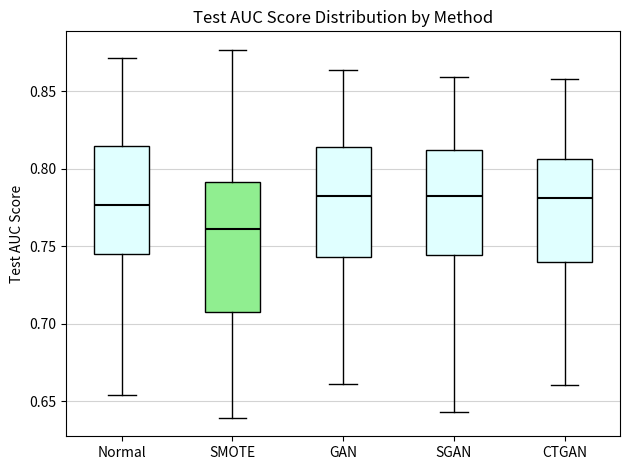

Reading left to right, transcribe this box plot: for each box, give where its median line is, the range the box spans, and where its two whiskers end, as read against the y-axis. The values are not printed on the chart, so give them approximately, as read against the axis.

Normal: median 0.775, box 0.745 to 0.815, whiskers 0.655 to 0.870
SMOTE: median 0.760, box 0.705 to 0.790, whiskers 0.640 to 0.875
GAN: median 0.780, box 0.745 to 0.815, whiskers 0.660 to 0.865
SGAN: median 0.780, box 0.745 to 0.810, whiskers 0.645 to 0.860
CTGAN: median 0.780, box 0.740 to 0.805, whiskers 0.660 to 0.860